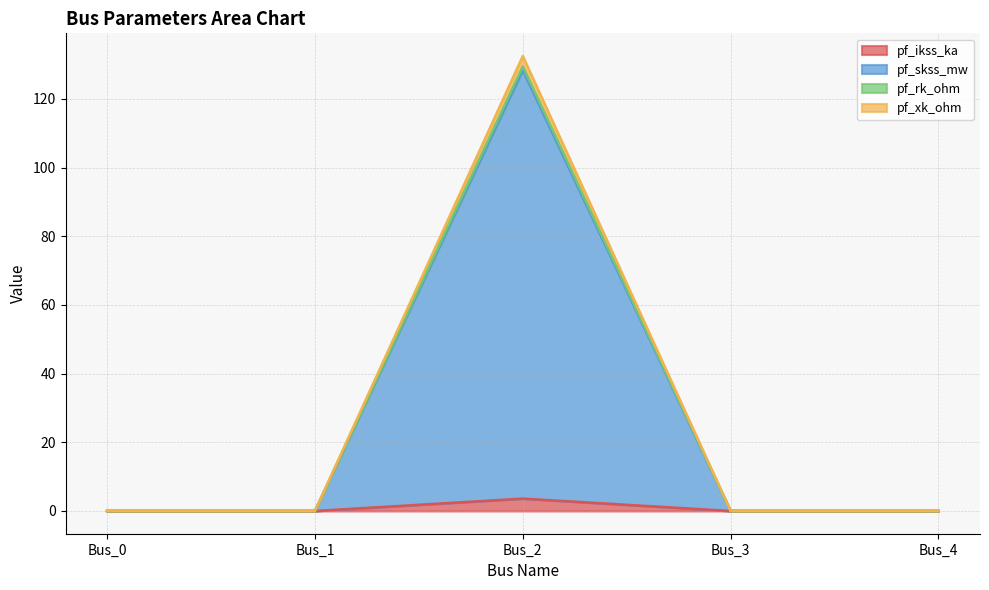

Does the chart have visible grid lines?

Yes